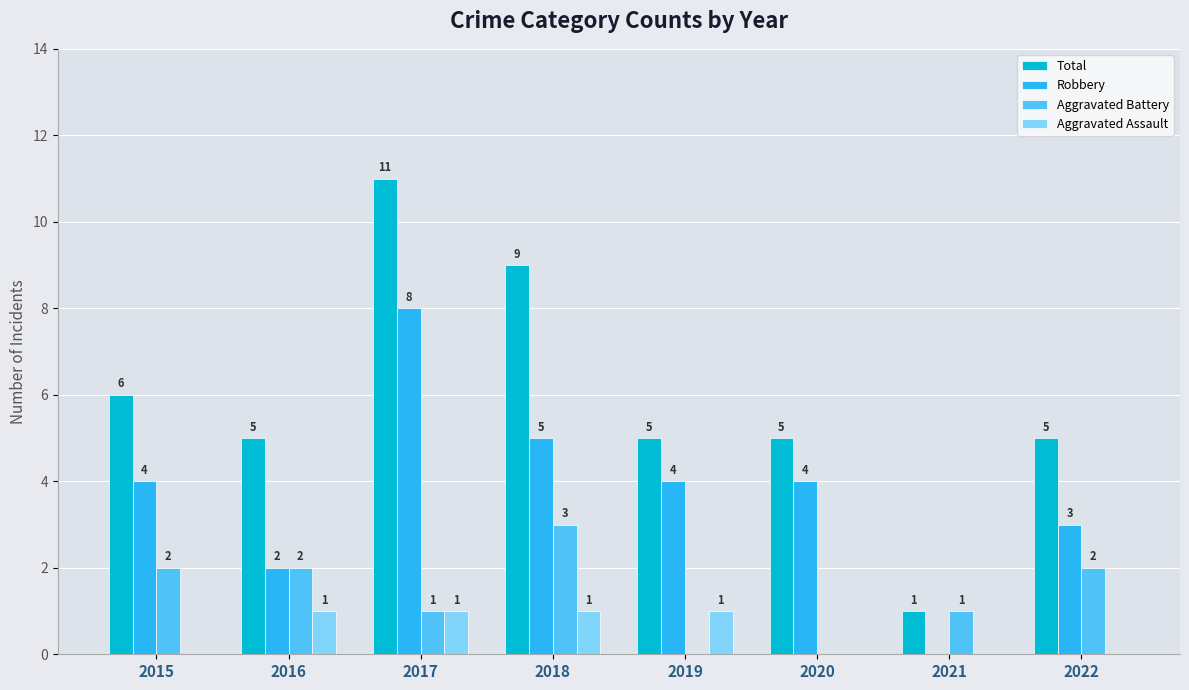

What is the maximum value for Total?

11